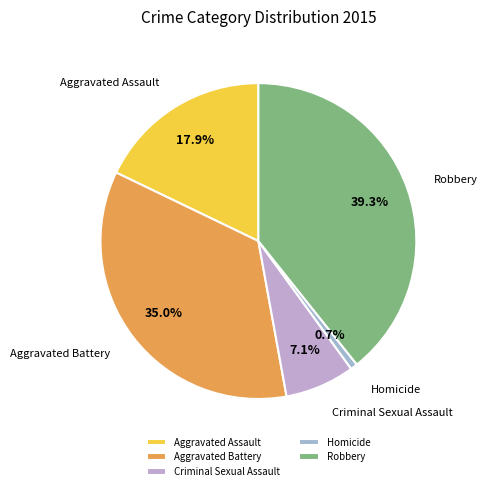

True or false: Aggravated Battery accounts for 35% of the total.

True